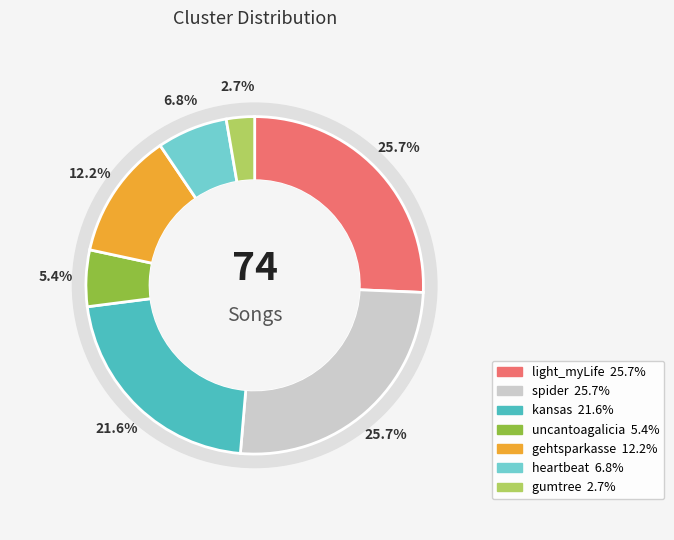

Is light_myLife the majority of the pie?

No